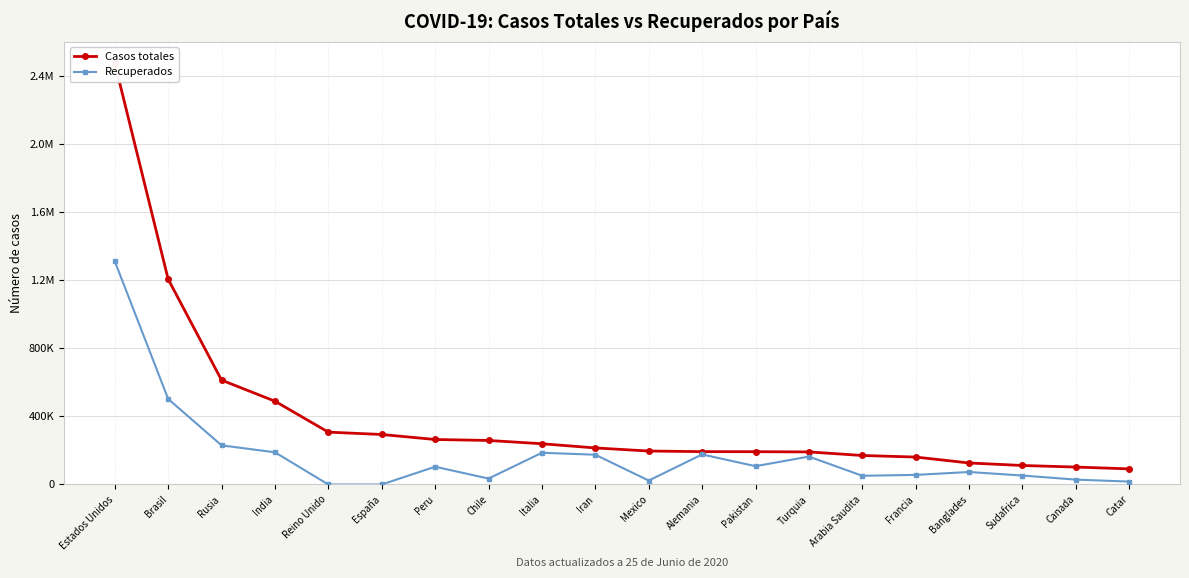

Reading right to left, what are all the values shown in this chart?

Casos totales: Catar=91838	Canada=102573	Sudafrica=111796	Banglades=126606	Francia=161348	Arabia Saudita=170639	Turquia=191657	Pakistan=192970	Alemania=193299	Mexico=196847	Iran=215096	Italia=239706	Chile=259064	Peru=264689	España=294166	Reino Unido=307980	India=489960	Rusia=613994	Brasil=1207721	Estados Unidos=2479551
Recuperados: Catar=17188	Canada=28711	Sudafrica=52717	Banglades=73490	Francia=56490	Arabia Saudita=51329	Turquia=164234	Pakistan=107760	Alemania=176800	Mexico=23205	Iran=175103	Italia=186725	Chile=34834	Peru=104514	España=0	Reino Unido=0	India=189446	Rusia=230225	Brasil=503379	Estados Unidos=1313726